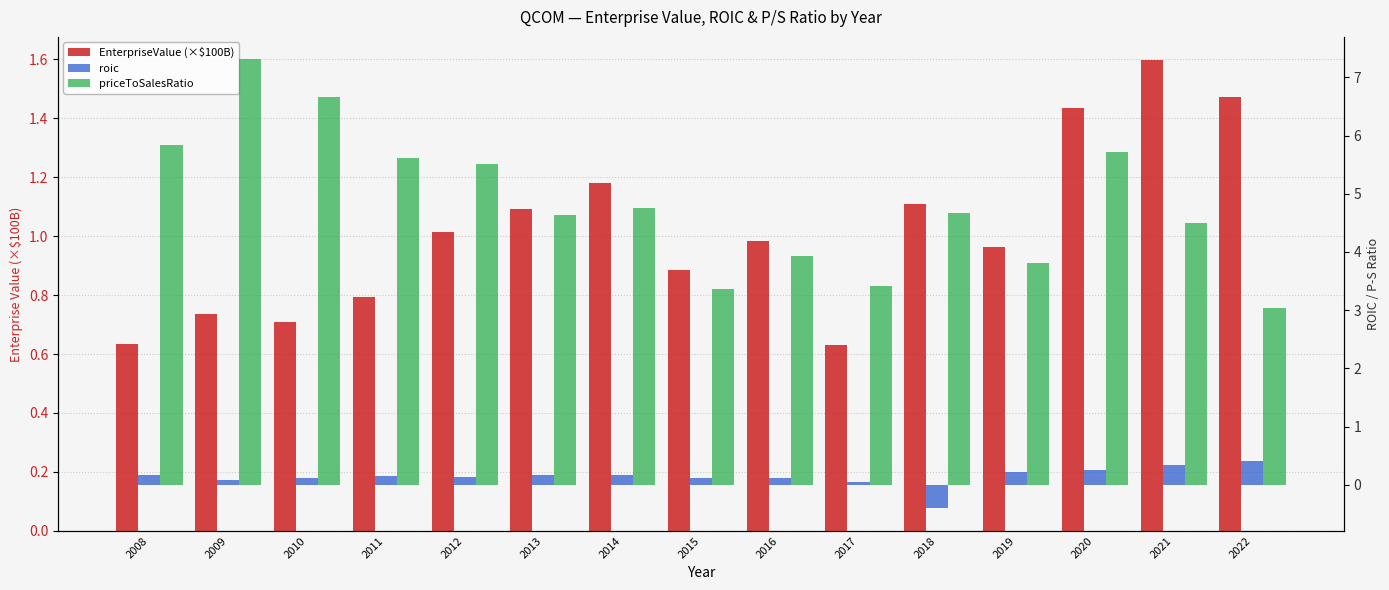

Which series has the widest spread of values?

priceToSalesRatio